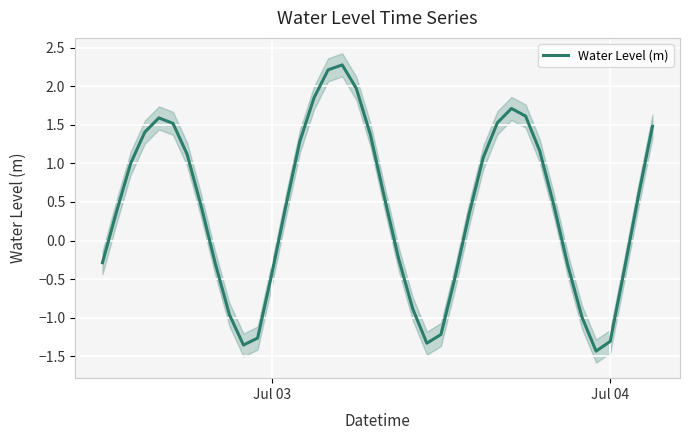

How many points are higher than both their immediate neighbors (excluding endpoints)?

3